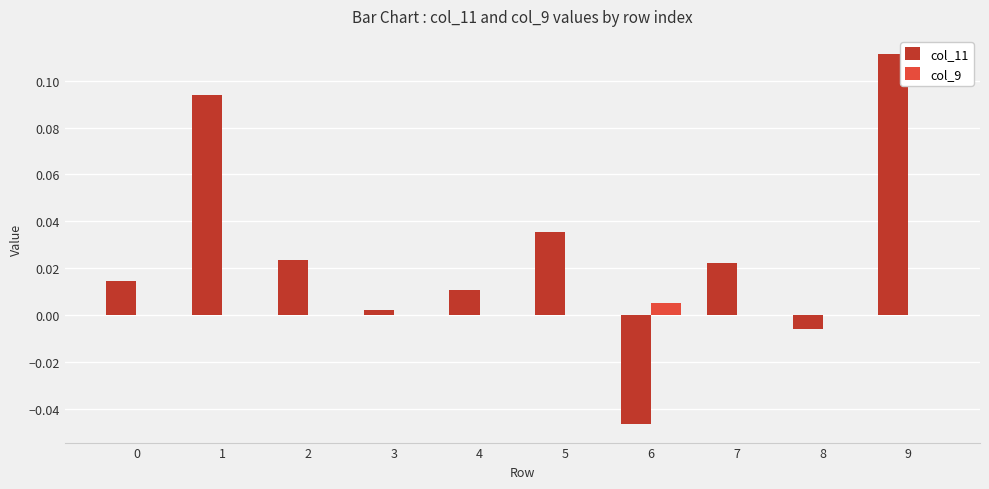

What are all the series names shown in the legend?

col_11, col_9